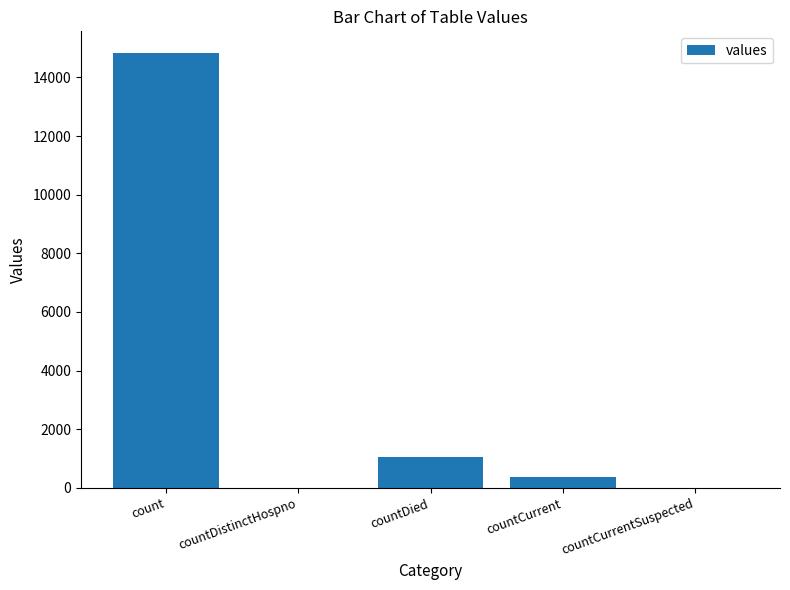

Is it true that the value at countDistinctHospno is 5497?

False